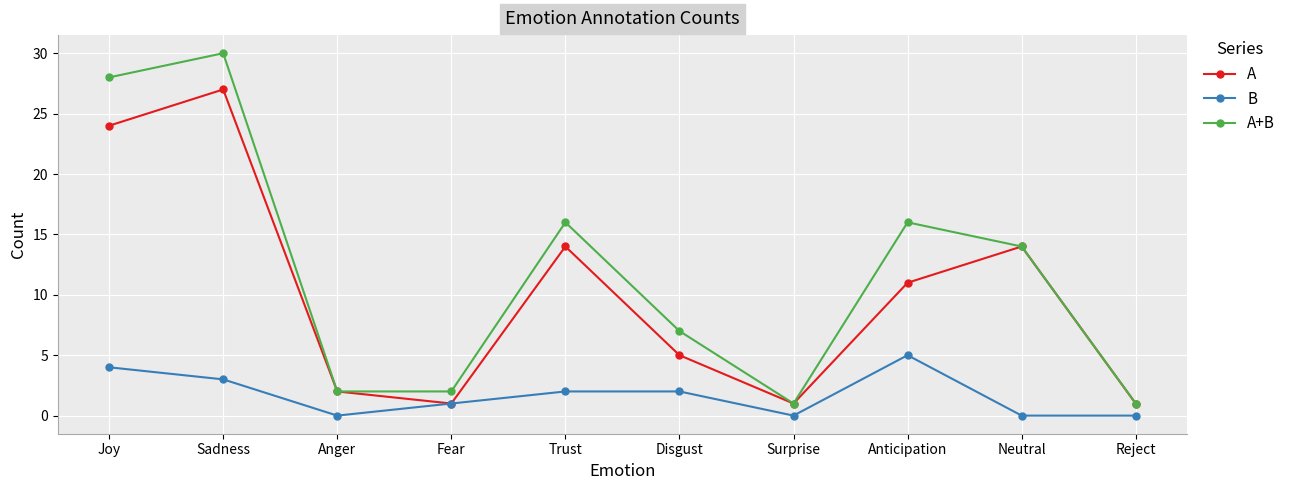

What are all the series names shown in the legend?

A, B, A+B